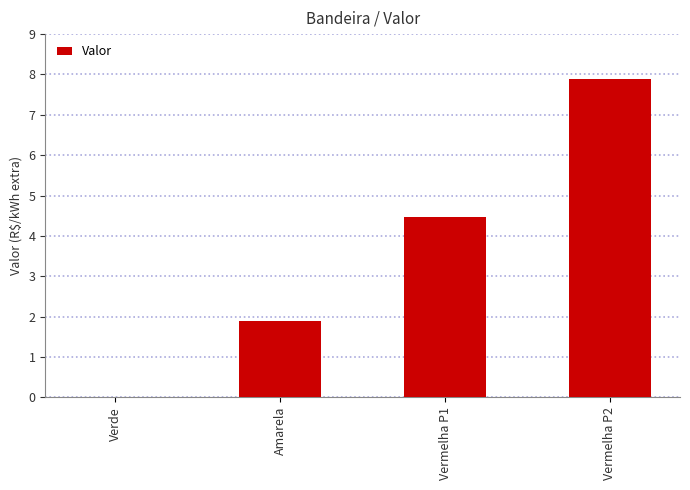

Are the bars horizontal?

No